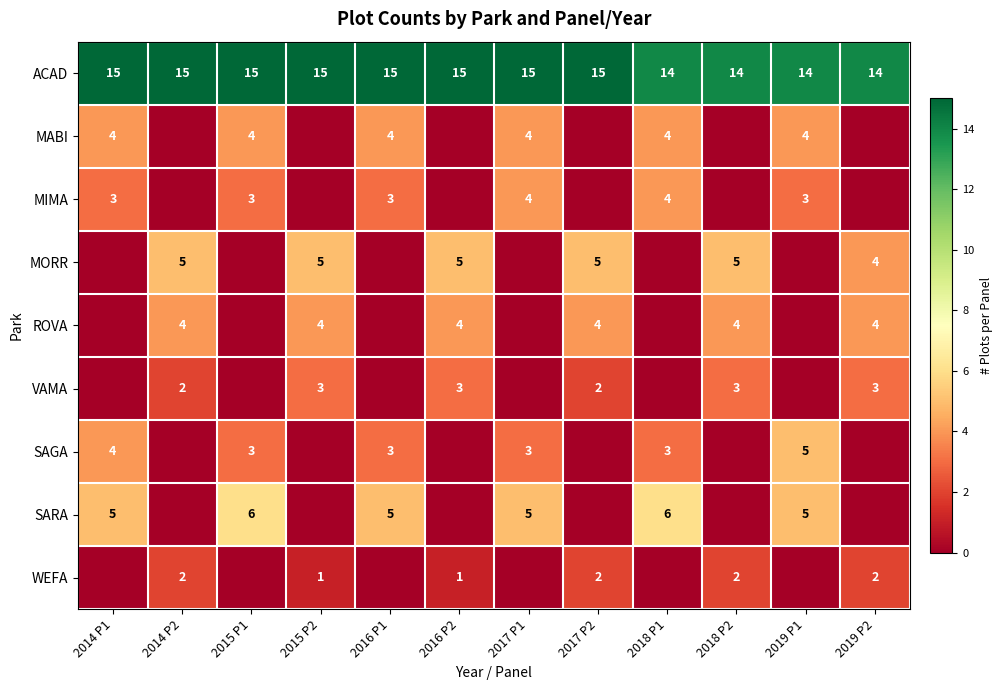

What is the spread (max minus min) of values at 2018 P2?

14